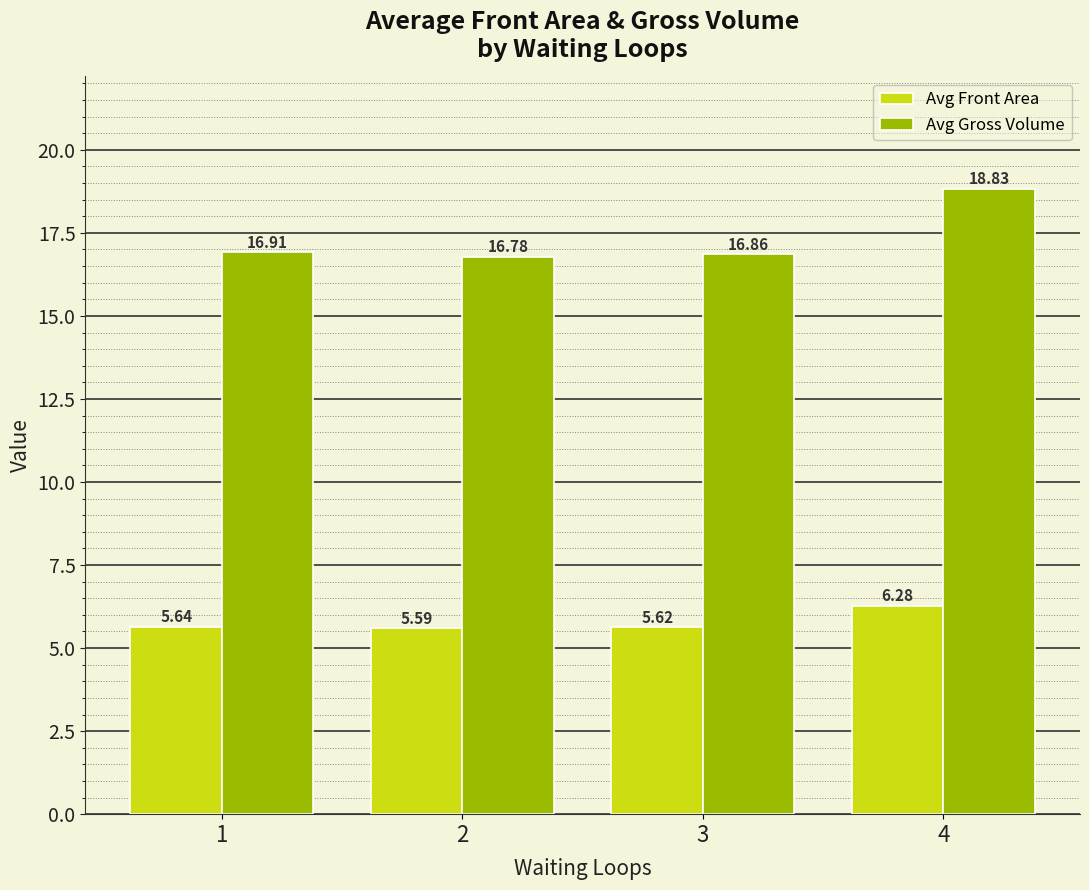

True or false: Avg Gross Volume has a value of 11.7 at 2.

False